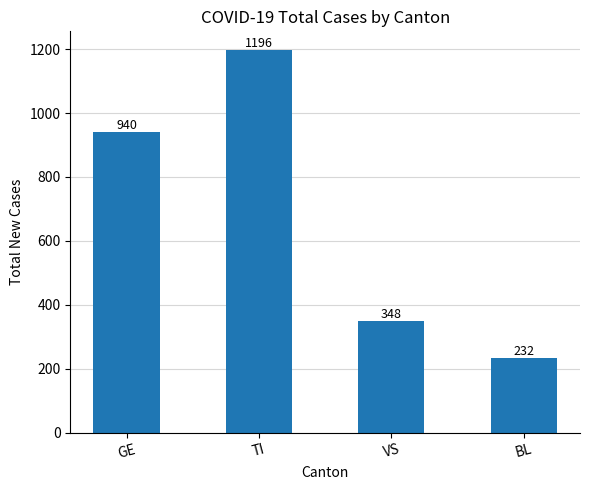

What position from the left is BL?

4